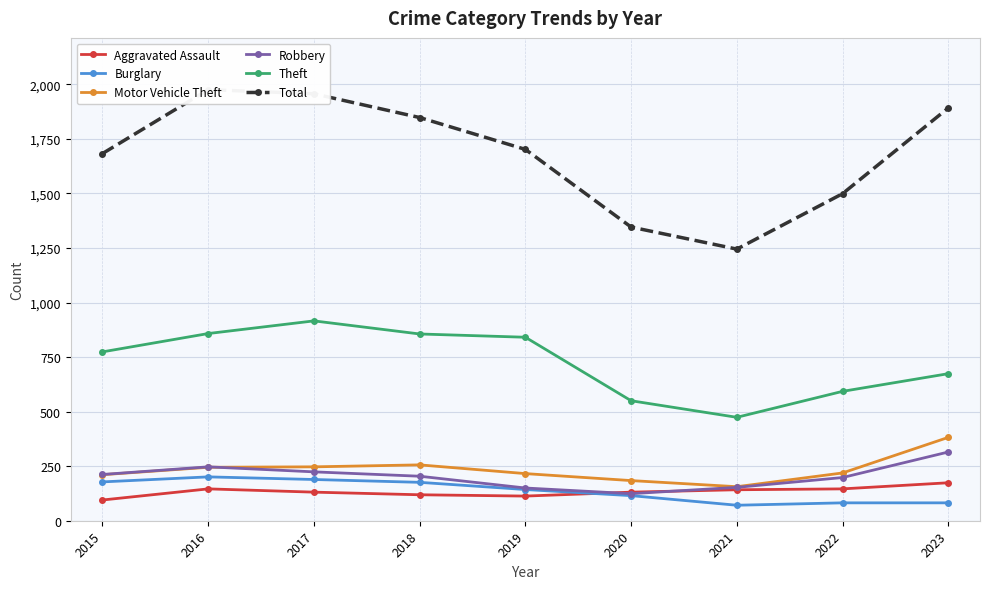

Does the chart have visible grid lines?

Yes